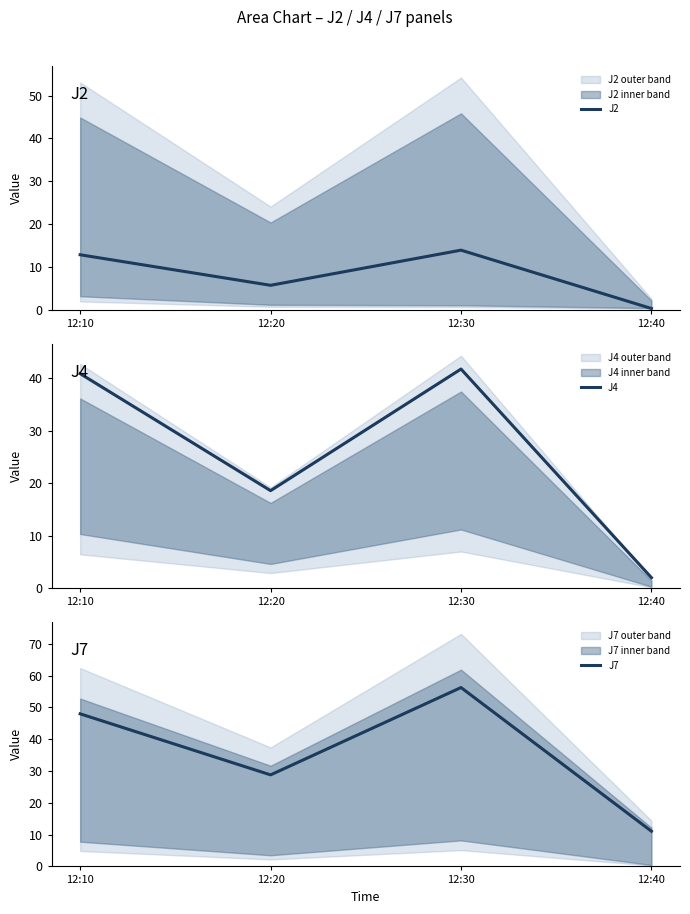

What is the value of the J4 point at the 4th from the left?

2.0